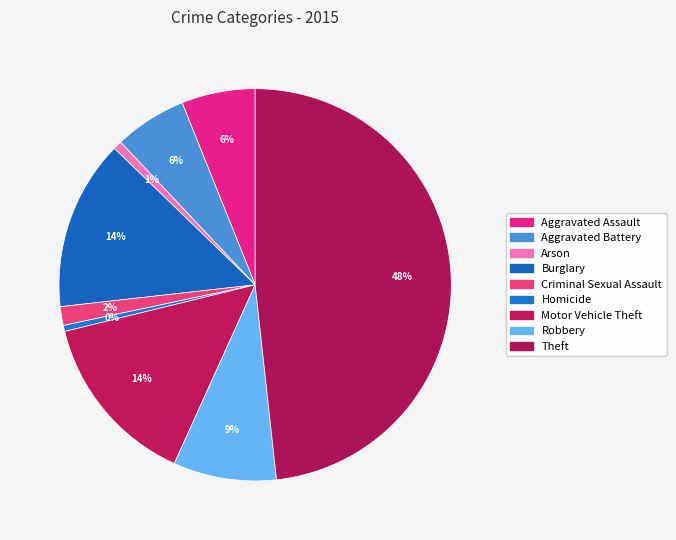

Count the number of slices in the pie.

9